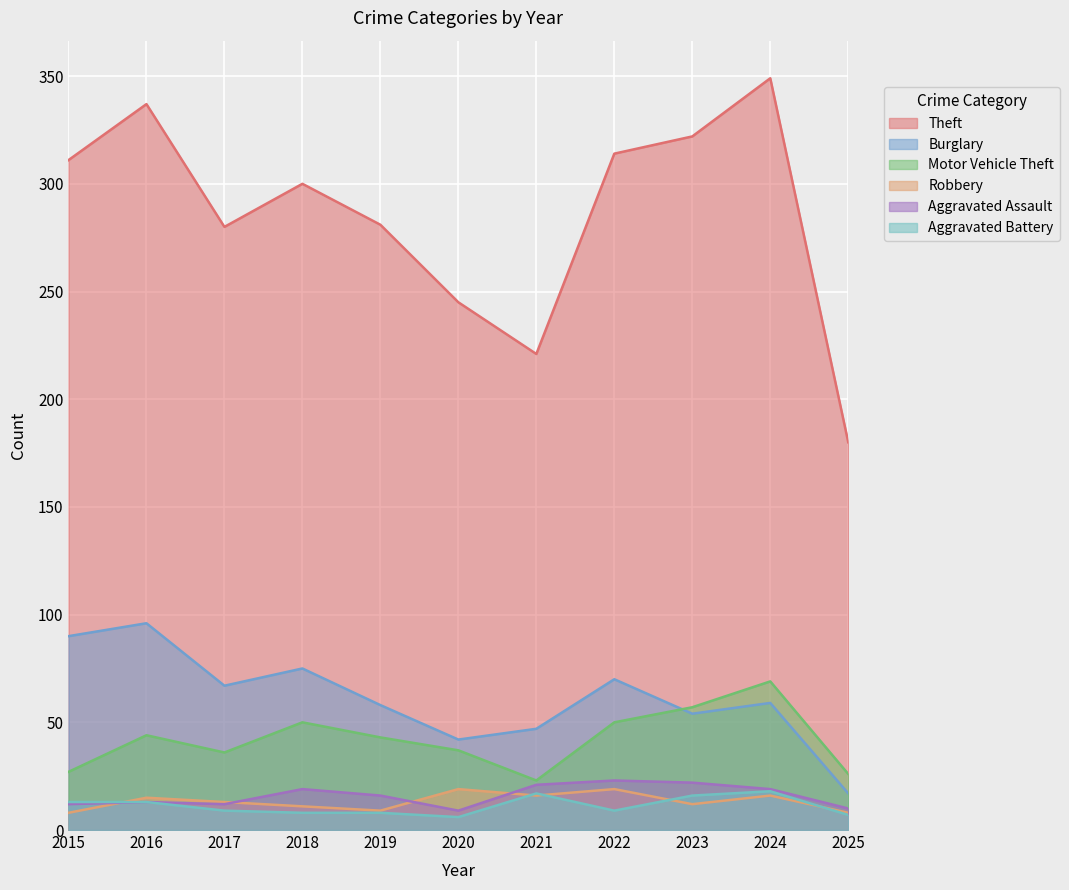

What is the difference between the second highest and minimum values in the Motor Vehicle Theft series?

34